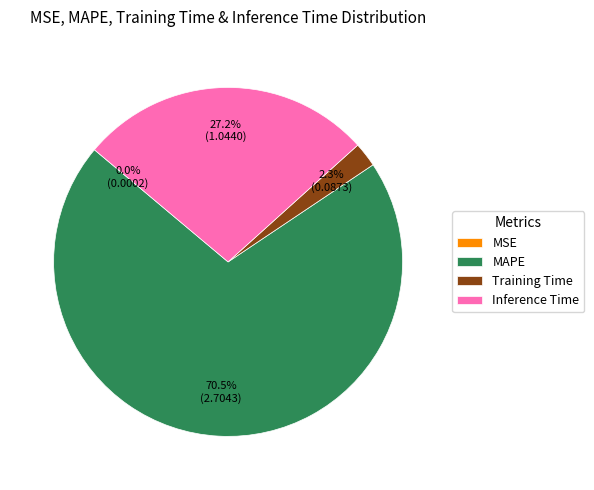

What percentage is NOT represented by Training Time?

97.7%